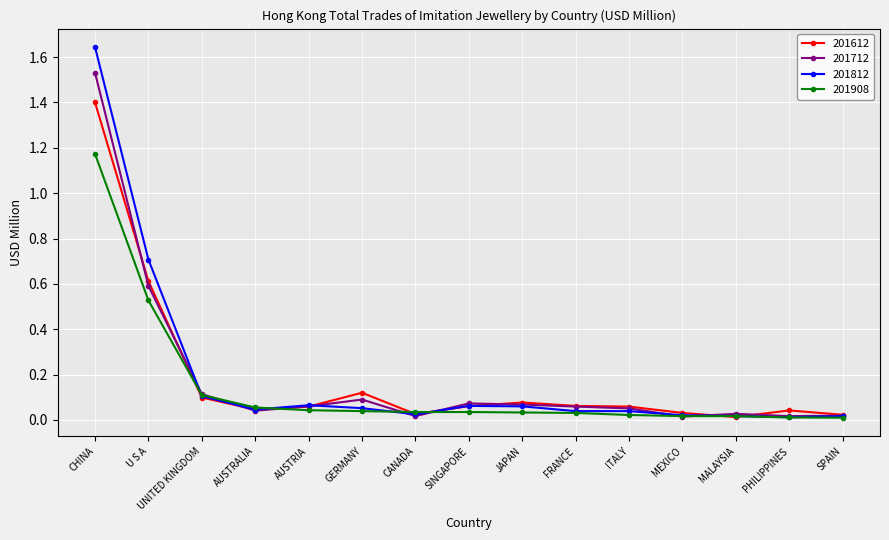

List the series in order of their peak value, lowest first.

201908, 201612, 201712, 201812